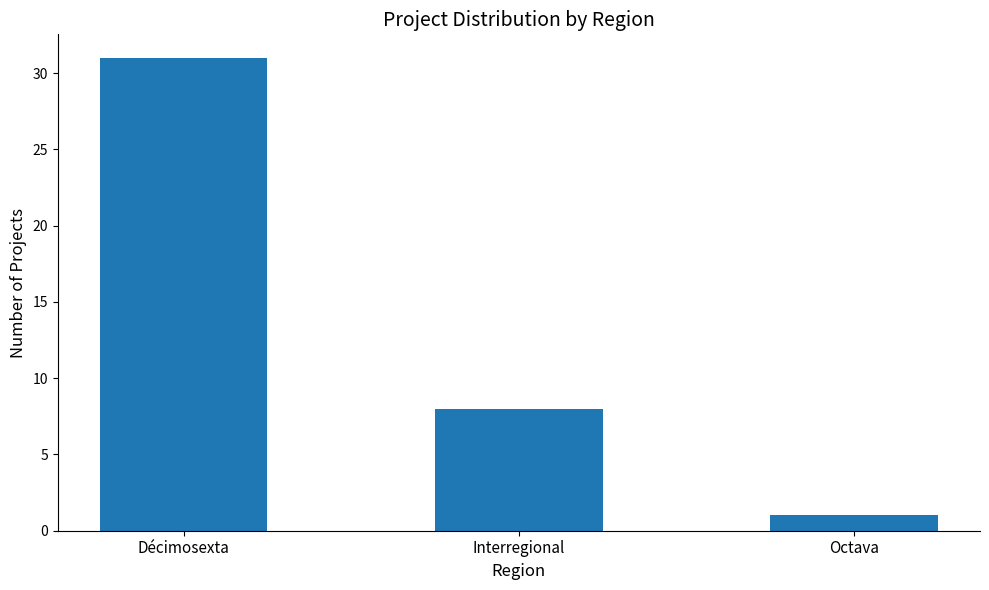

What is the label of the 3rd bar from the right?

Décimosexta